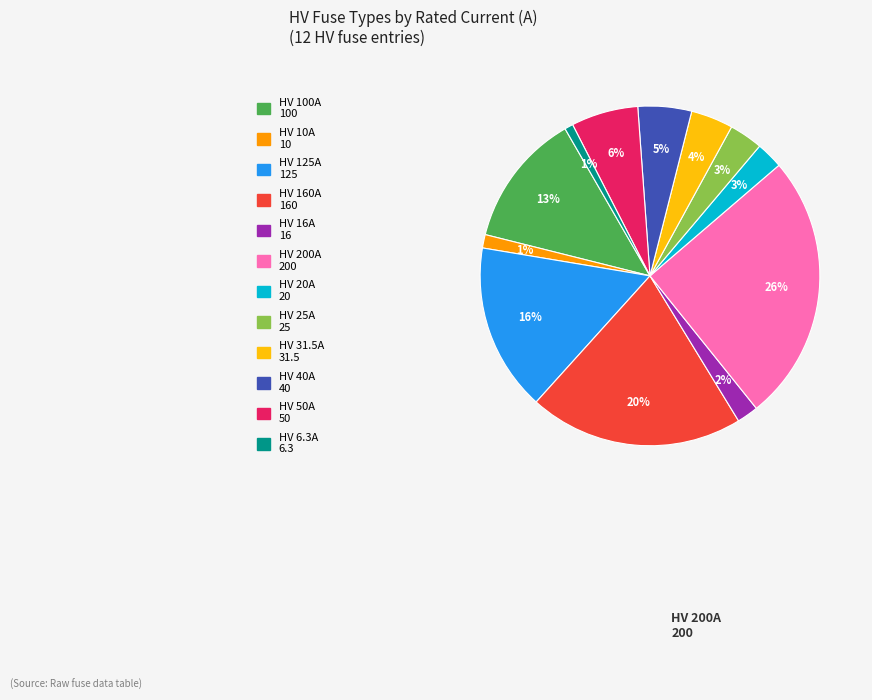

Does any single category account for the majority?

No